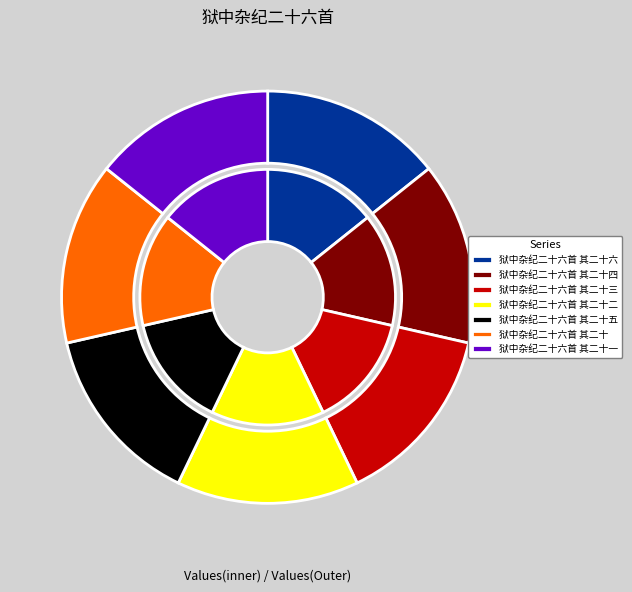

To the nearest percent, what portion does 狱中杂纪二十六首 其二十三 represent?

14%